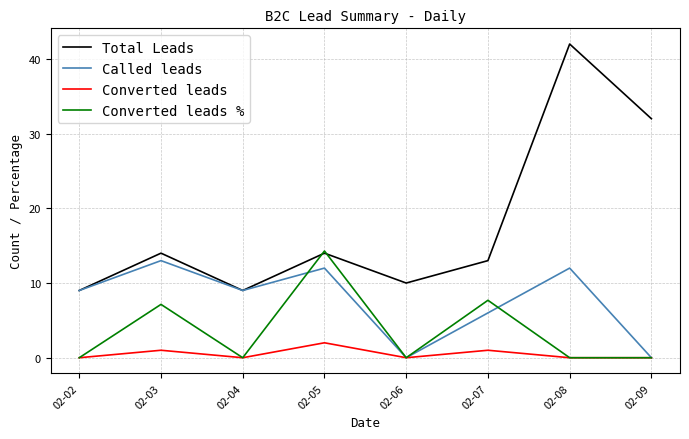

True or false: Total Leads and Converted leads intersect in this chart.

False